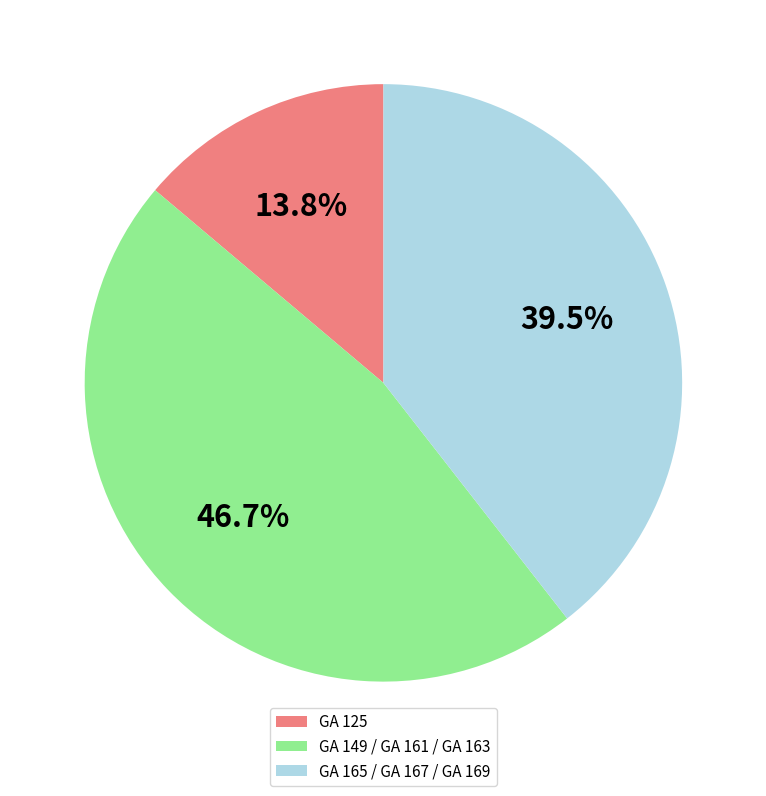

Does GA 165 / GA 167 / GA 169 represent more than half of the total?

No